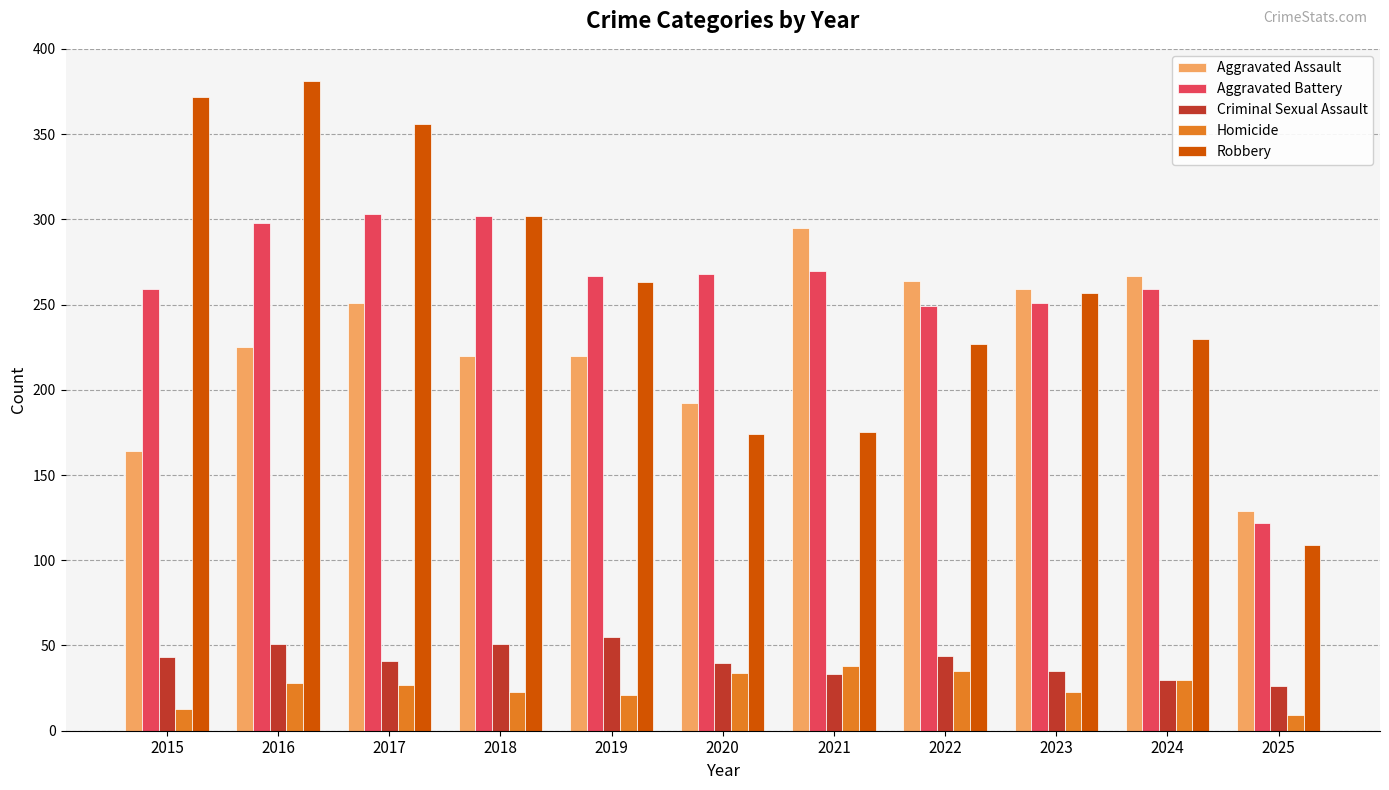

Is it true that Criminal Sexual Assault equals 13 at 2023?

False